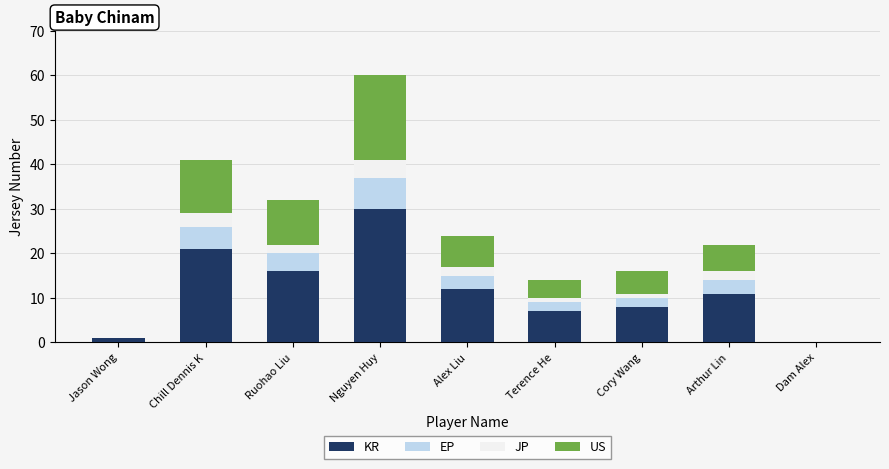

What is the total value across all series at Chill Dennis K?

41